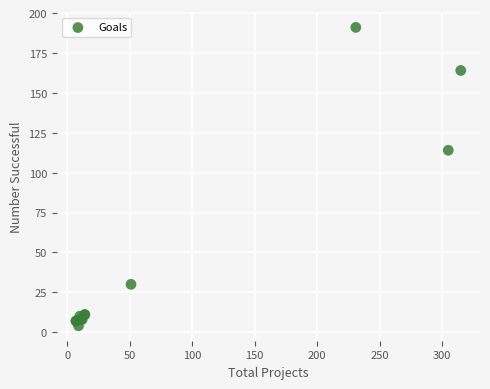

What Y value in the scatter plot is closest to 97?

114